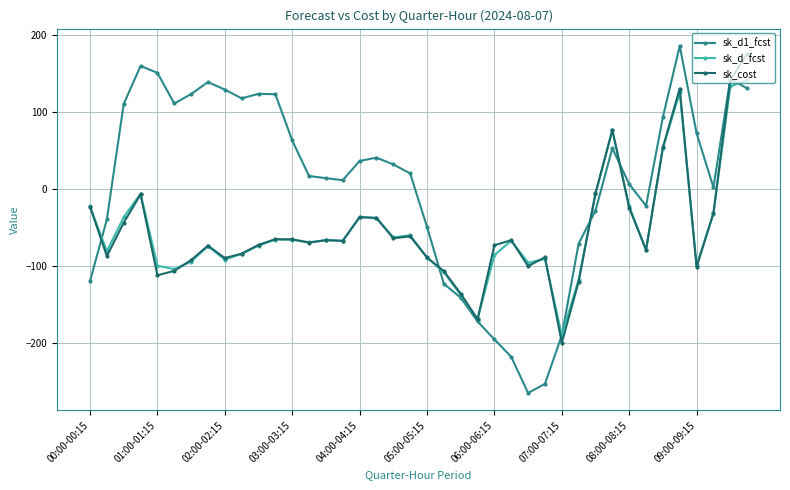

How many values in sk_d_fcst are below zero?

35